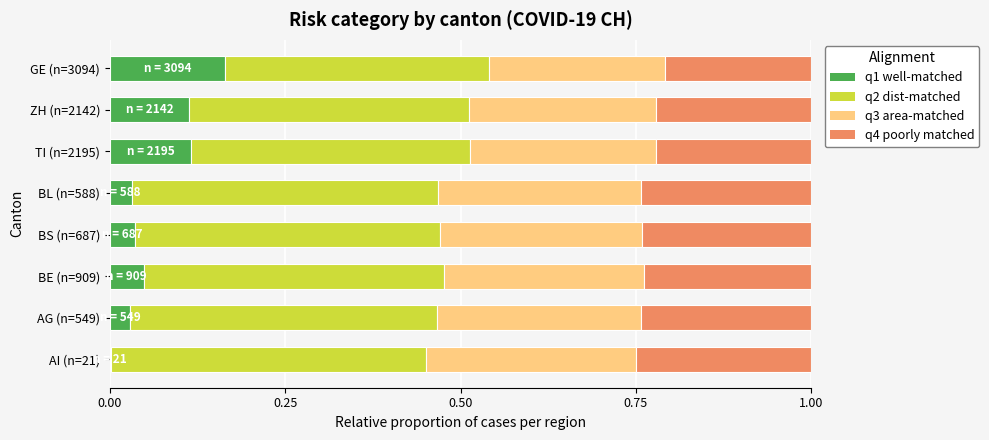

At which label does q1 well-matched reach its peak?

GE (n=3094)